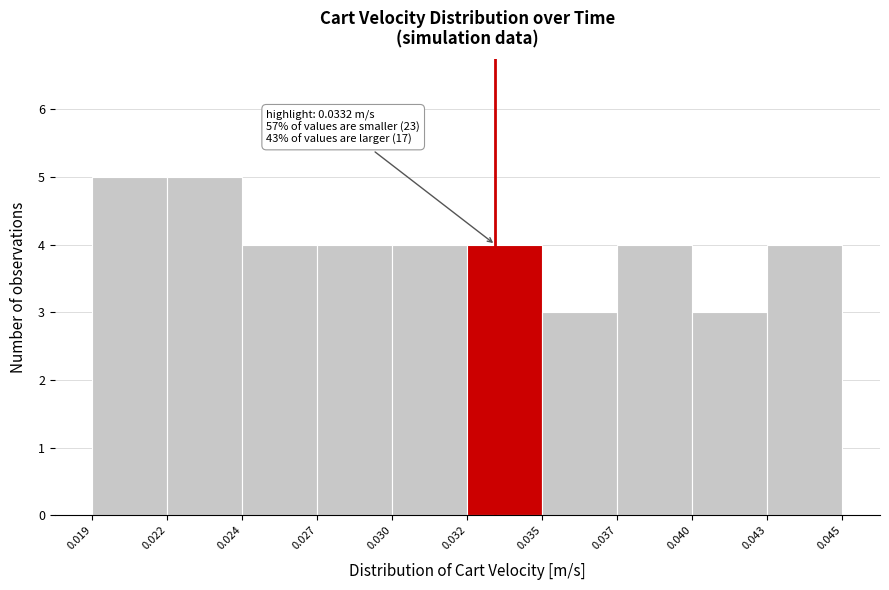

Reading left to right, list all the values displayed in this chart.

0.019=5	0.022=5	0.024=4	0.027=4	0.030=4	0.032=4	0.035=3	0.037=4	0.040=3	0.043=4